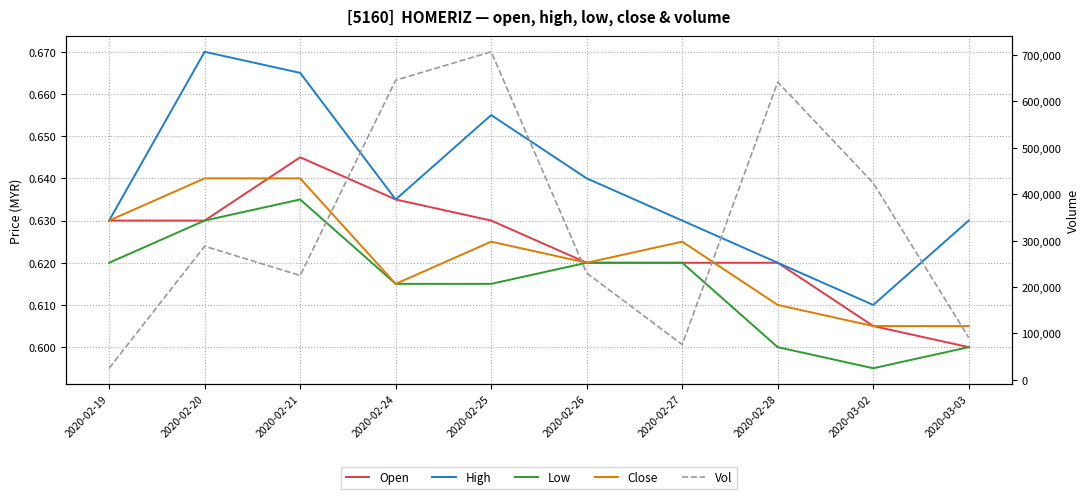

Where is the first local minimum for Low?

2020-03-02